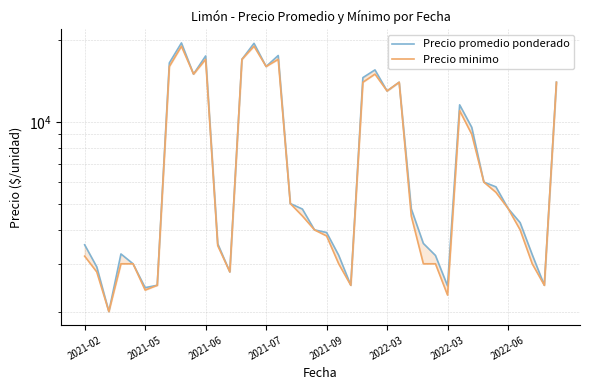

How many data points does each series have?

40